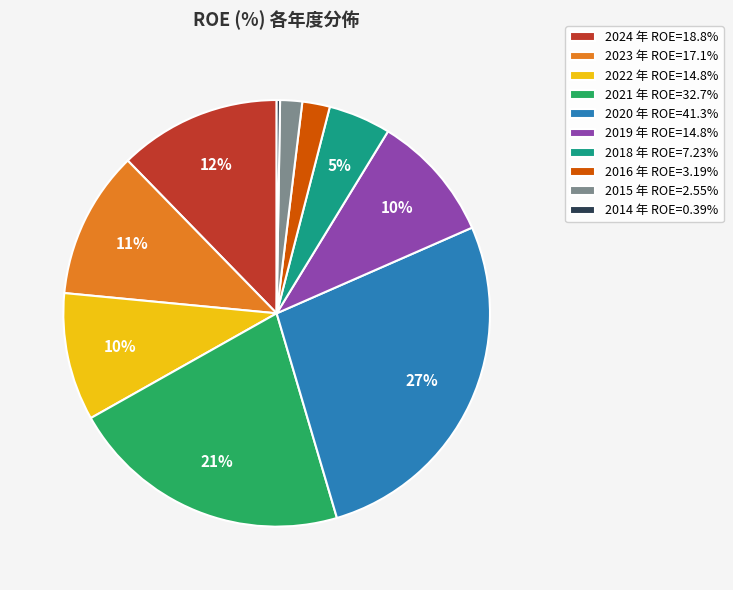

To the nearest percent, what is the average slice percentage?

10%